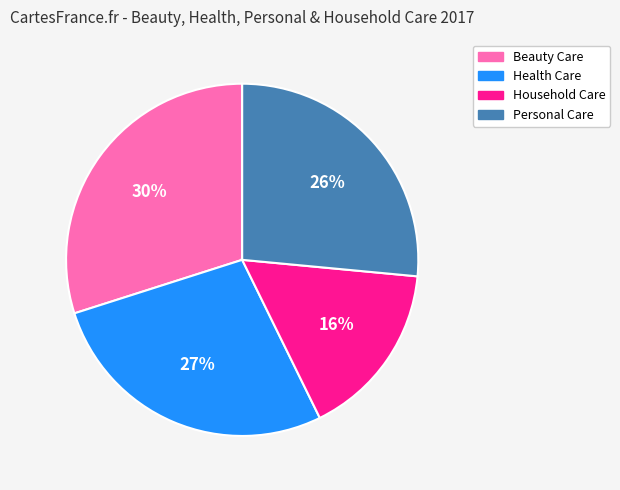

How many slices are in this pie chart?

4